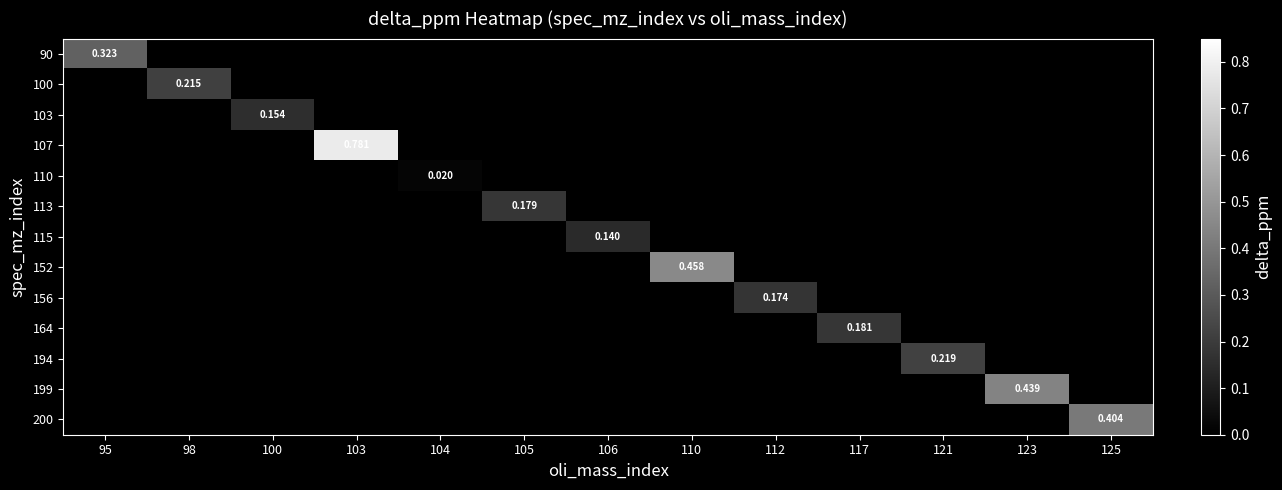

Is it true that 100 equals 0.0 at 110?

True